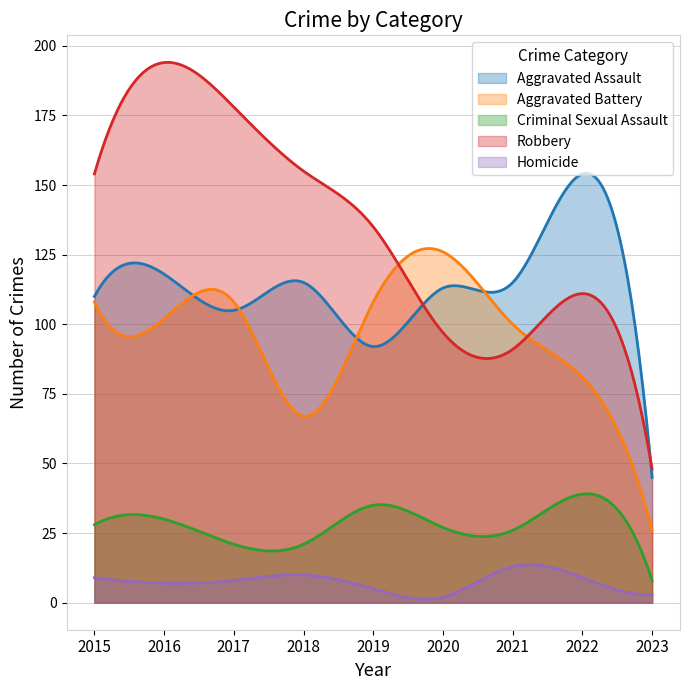

What is the difference between the maximum and minimum values in the Aggravated Battery series?

101.2